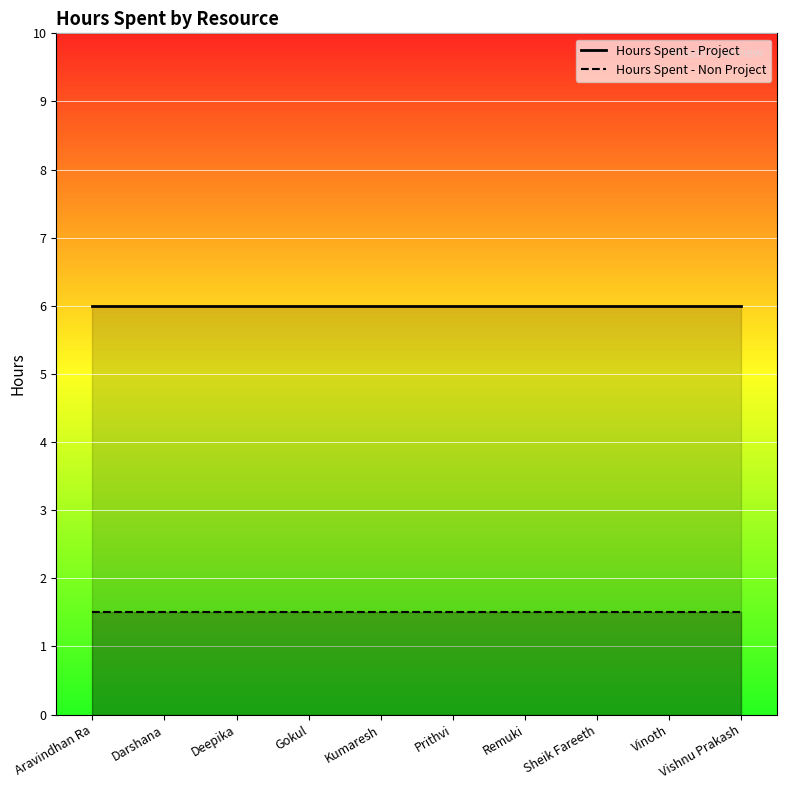

What is the greatest value displayed?

6.0